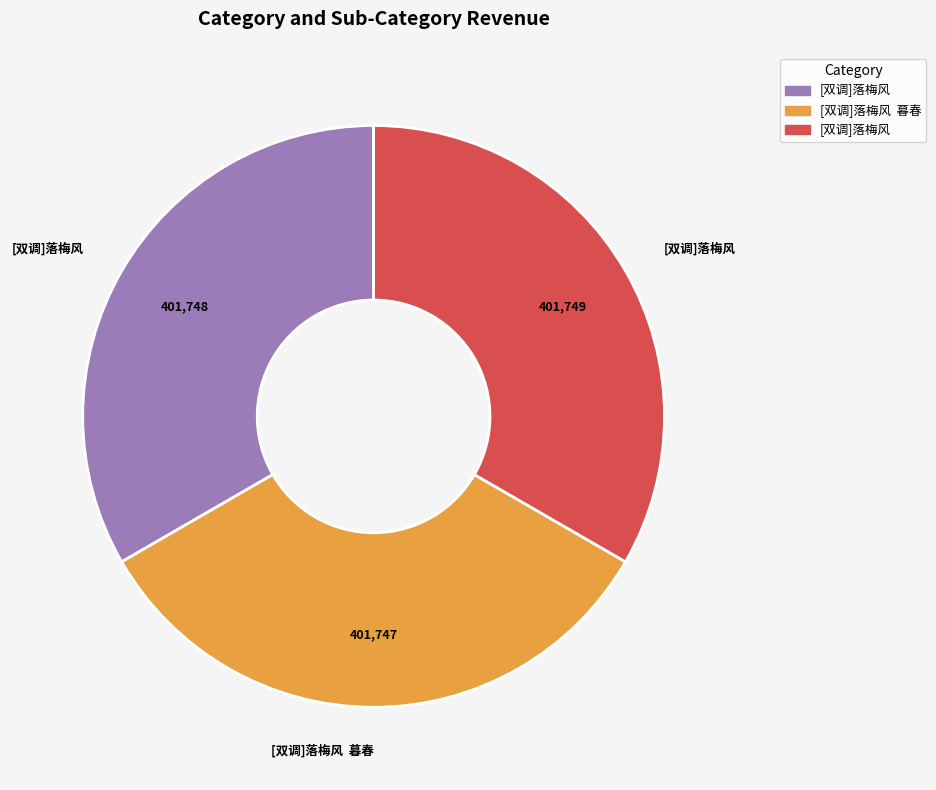

Is there a majority slice in this chart?

No